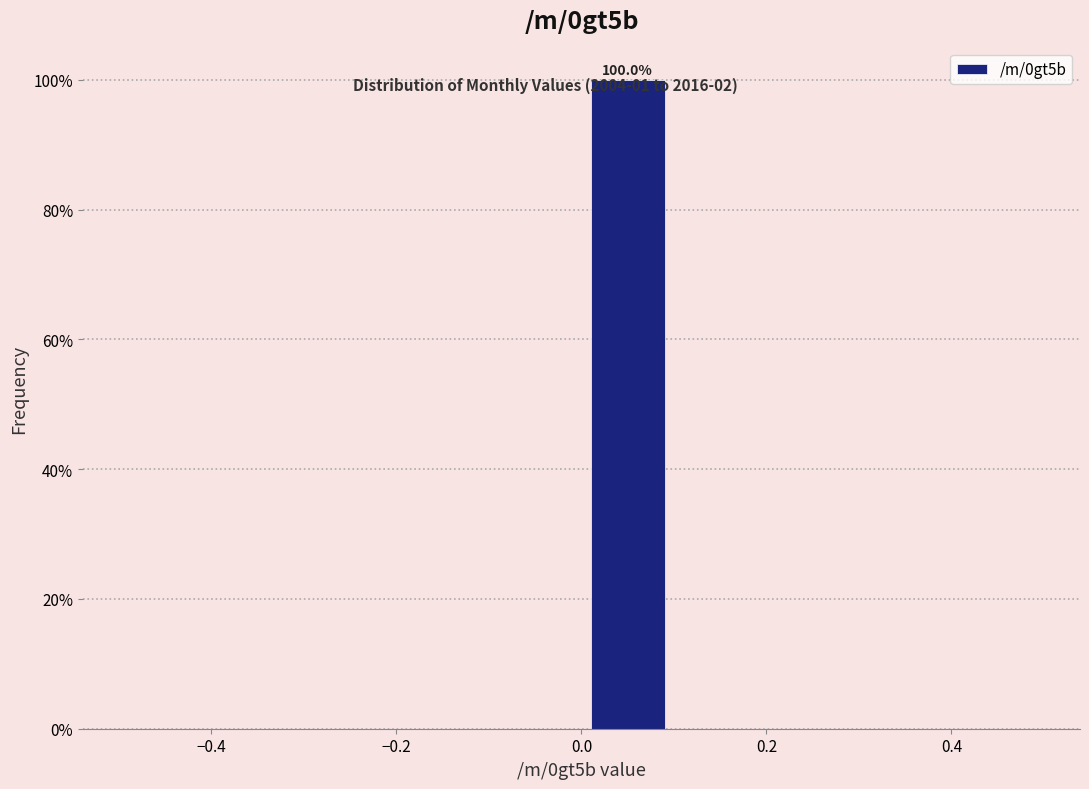

Which range on the x-axis has the tallest bar?

0.0 to 0.1